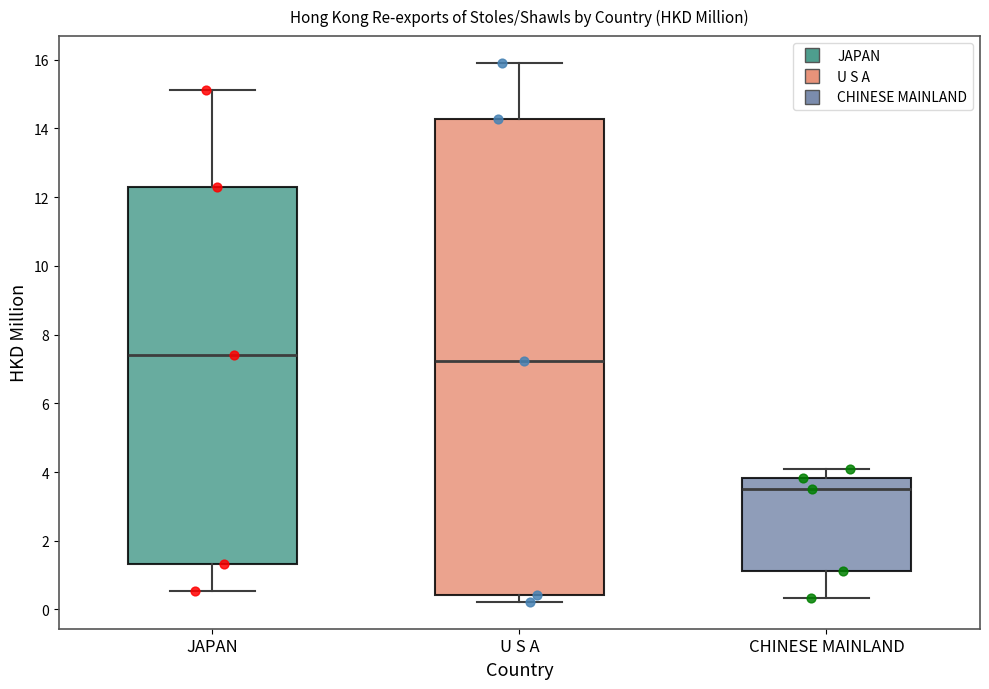

Reading left to right, transcribe this box plot: for each box, give where its median line is, the range the box spans, and where its two whiskers end, as read against the y-axis. The values are not printed on the chart, so give them approximately, as read against the axis.

JAPAN: median 7.4, box 1.4 to 12.2, whiskers 0.6 to 15.2
U S A: median 7.2, box 0.4 to 14.2, whiskers 0.2 to 16.0
CHINESE MAINLAND: median 3.6, box 1.2 to 3.8, whiskers 0.4 to 4.0